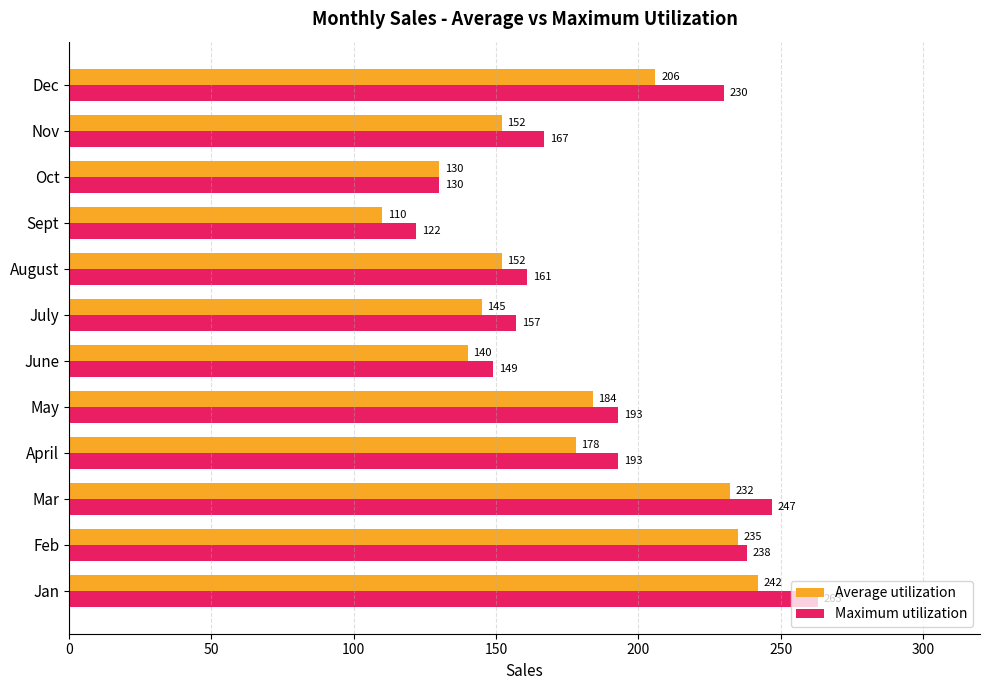

The Maximum utilization series shows 74 at May. True or false?

False